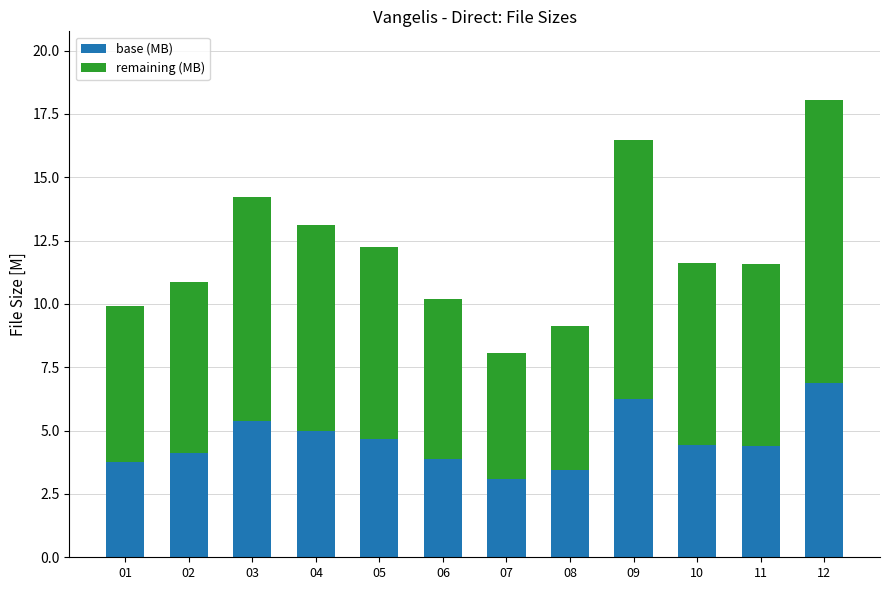

What is the difference between the second highest and second lowest values in the base (MB) series?

2.8